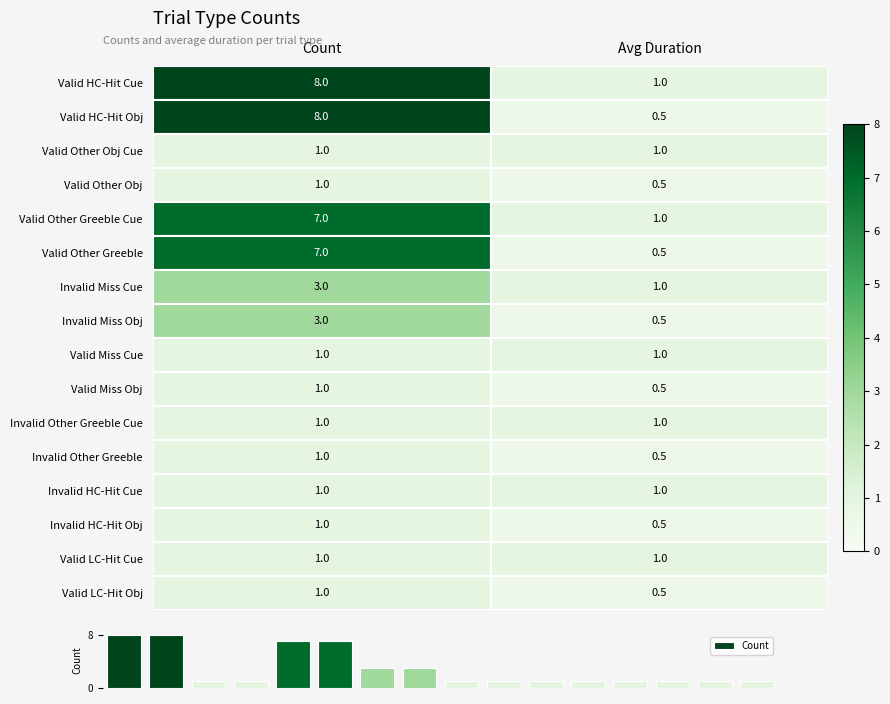

What is the maximum value shown in the chart?

8